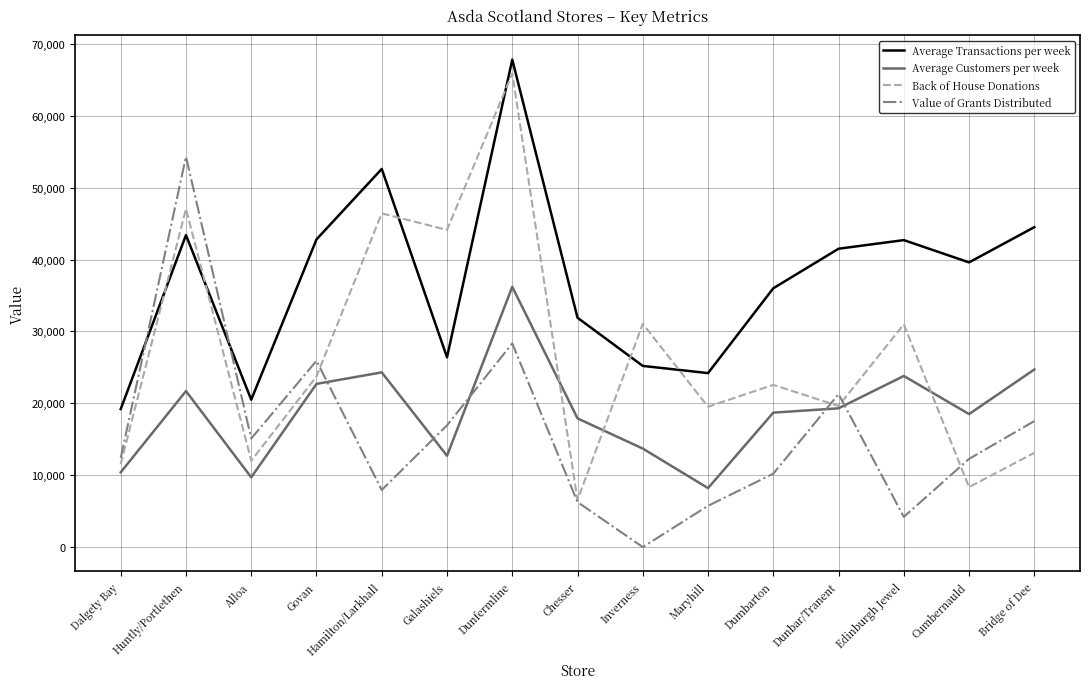

True or false: Back of House Donations has a value of 72006 at Huntly/Portlethen.

False